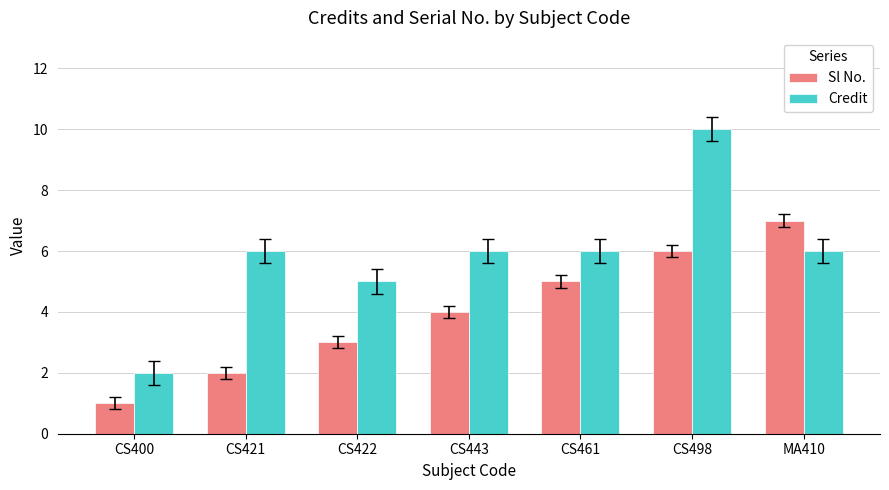

What is the approximate value of Sl No. at CS498?

6